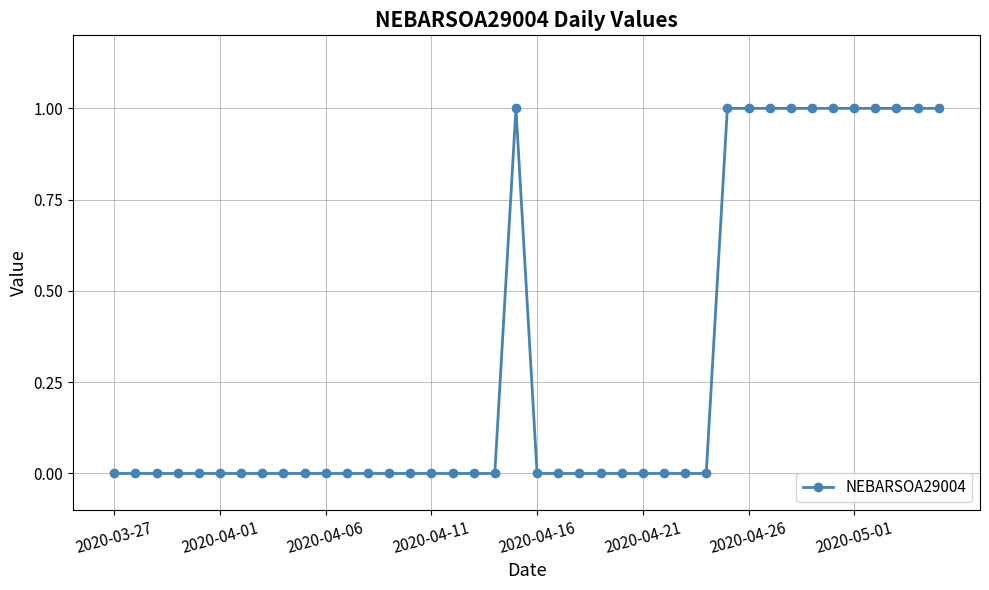

How many lines are shown in the chart?

1